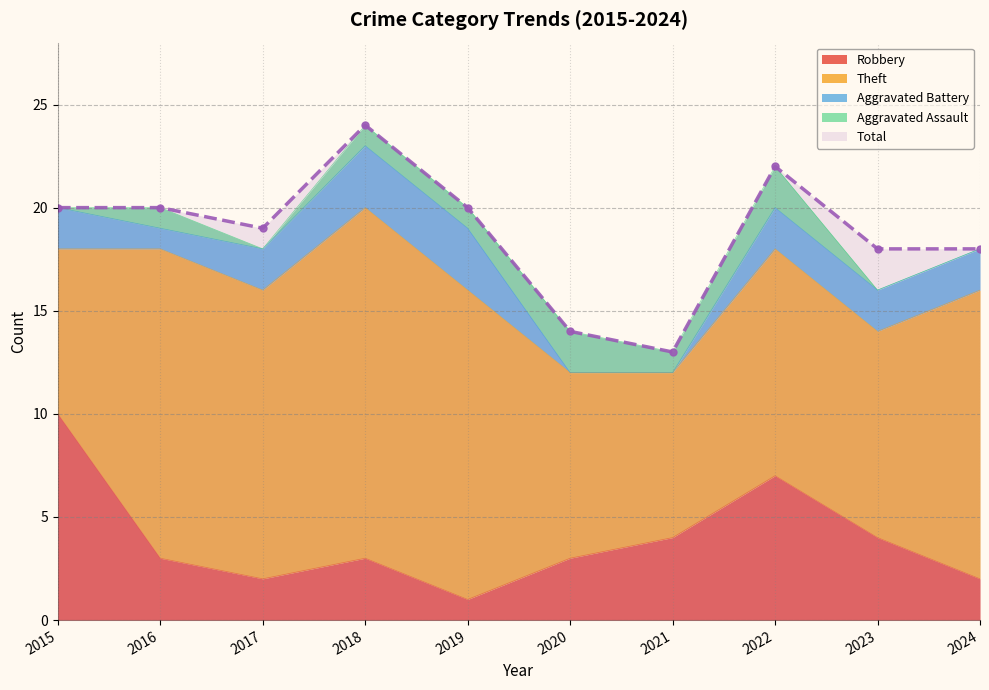

Where is the first local maximum for Total?

2018